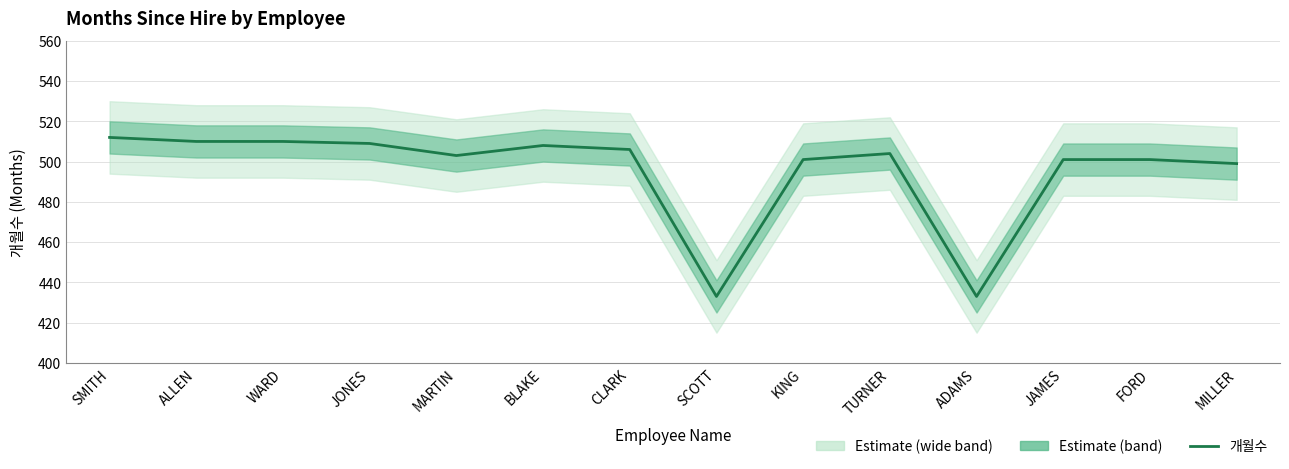

List the labels in order of value, largest first.

SMITH, ALLEN, WARD, JONES, BLAKE, CLARK, TURNER, MARTIN, KING, JAMES, FORD, MILLER, SCOTT, ADAMS